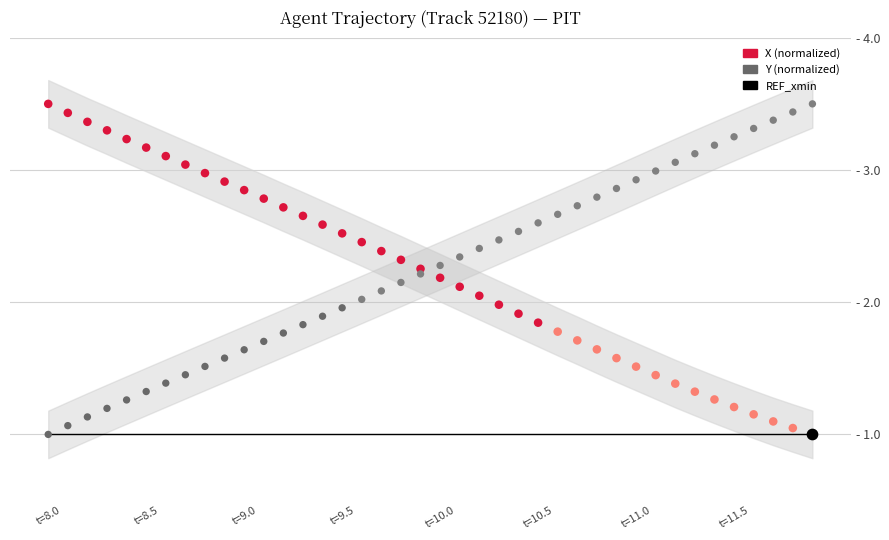

At how many categories does at least one series exceed 3?

16